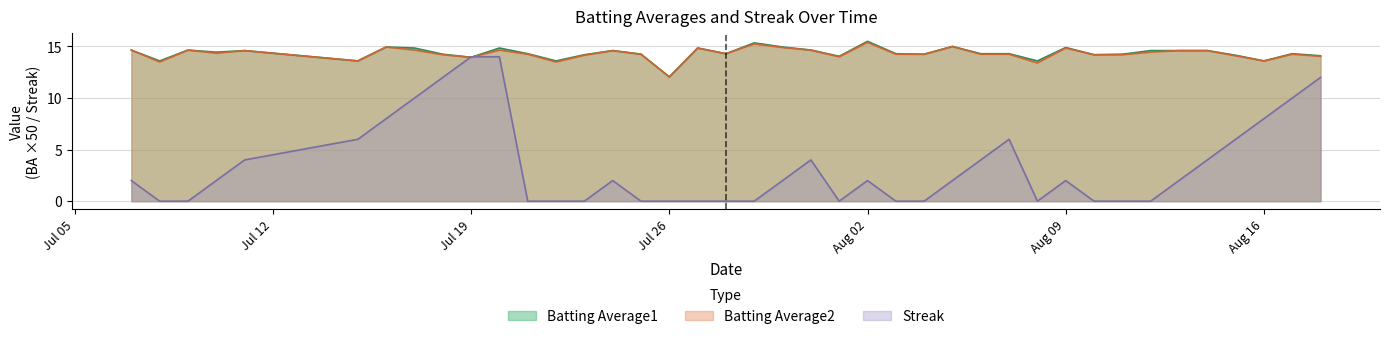

Which series has the widest spread of values?

Streak